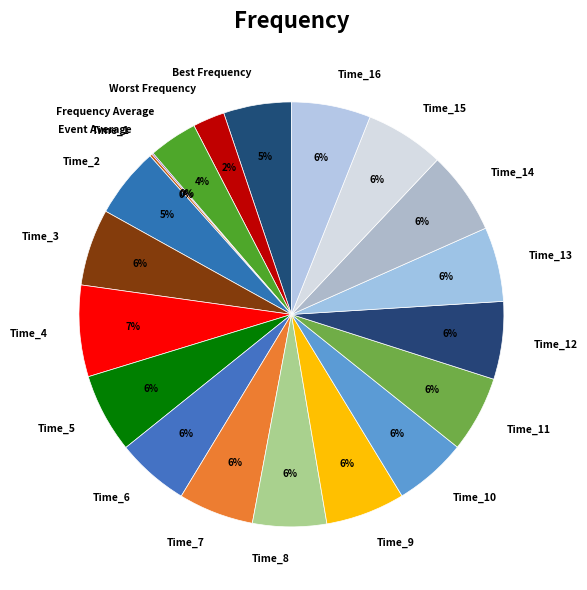

To the nearest percent, what is the difference between the largest and smallest slice percentages?

7%